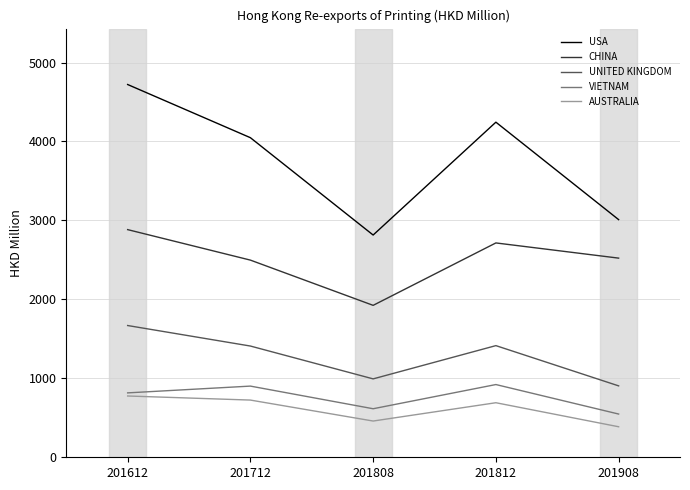

Which label corresponds to the largest value in the chart?

201612